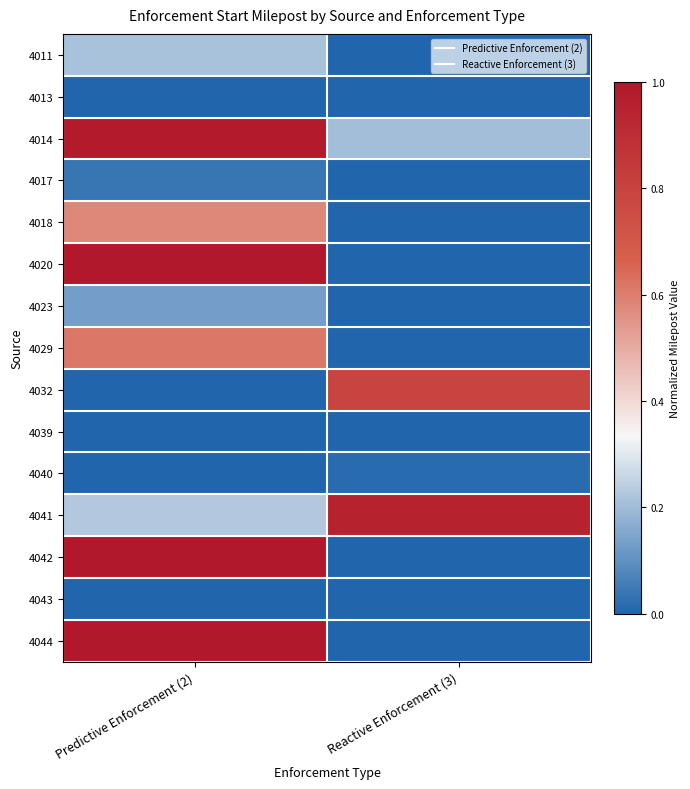

Reading left to right, extract all data points from this chart.

4011: Predictive Enforcement (2)=0.2	Reactive Enforcement (3)=0.0
4013: Predictive Enforcement (2)=0.0	Reactive Enforcement (3)=0.0
4014: Predictive Enforcement (2)=1.0	Reactive Enforcement (3)=0.2
4017: Predictive Enforcement (2)=0.0	Reactive Enforcement (3)=0.0
4018: Predictive Enforcement (2)=0.6	Reactive Enforcement (3)=0.0
4020: Predictive Enforcement (2)=1.0	Reactive Enforcement (3)=0.0
4023: Predictive Enforcement (2)=0.1	Reactive Enforcement (3)=0.0
4029: Predictive Enforcement (2)=0.6	Reactive Enforcement (3)=0.0
4032: Predictive Enforcement (2)=0.0	Reactive Enforcement (3)=0.8
4039: Predictive Enforcement (2)=0.0	Reactive Enforcement (3)=0.0
4040: Predictive Enforcement (2)=0.0	Reactive Enforcement (3)=0.0
4041: Predictive Enforcement (2)=0.2	Reactive Enforcement (3)=1.0
4042: Predictive Enforcement (2)=1.0	Reactive Enforcement (3)=0.0
4043: Predictive Enforcement (2)=0.0	Reactive Enforcement (3)=0.0
4044: Predictive Enforcement (2)=1.0	Reactive Enforcement (3)=0.0